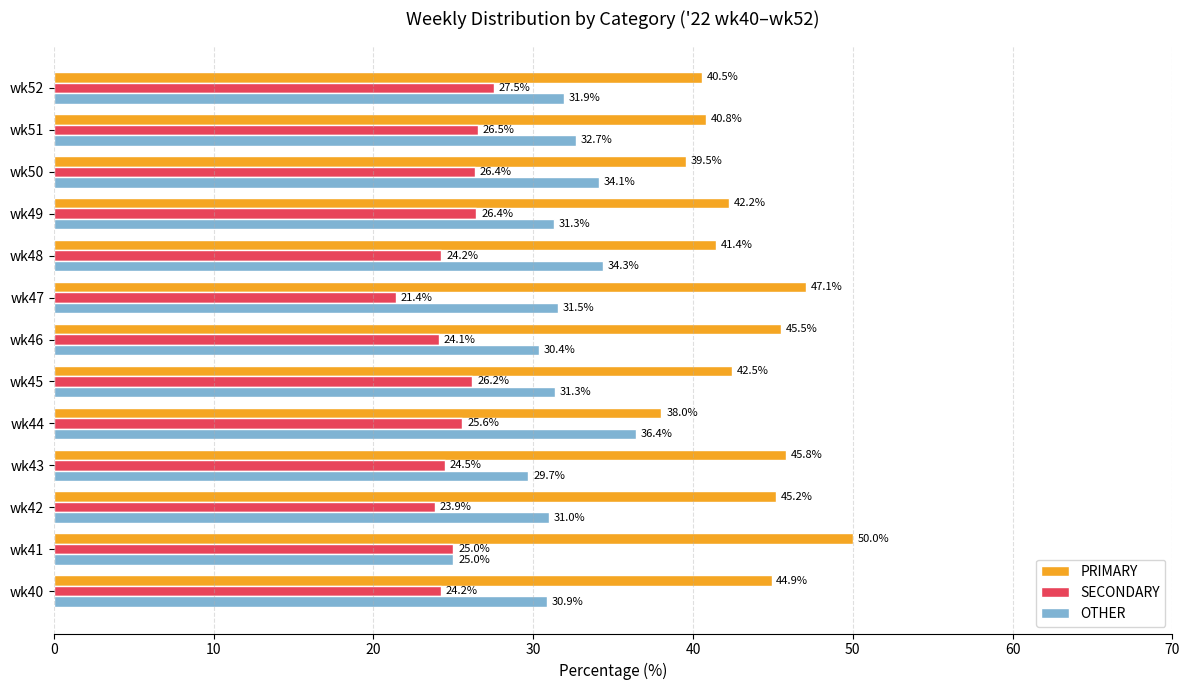

Is the value of SECONDARY at wk49 greater than the value of PRIMARY at wk46?

No